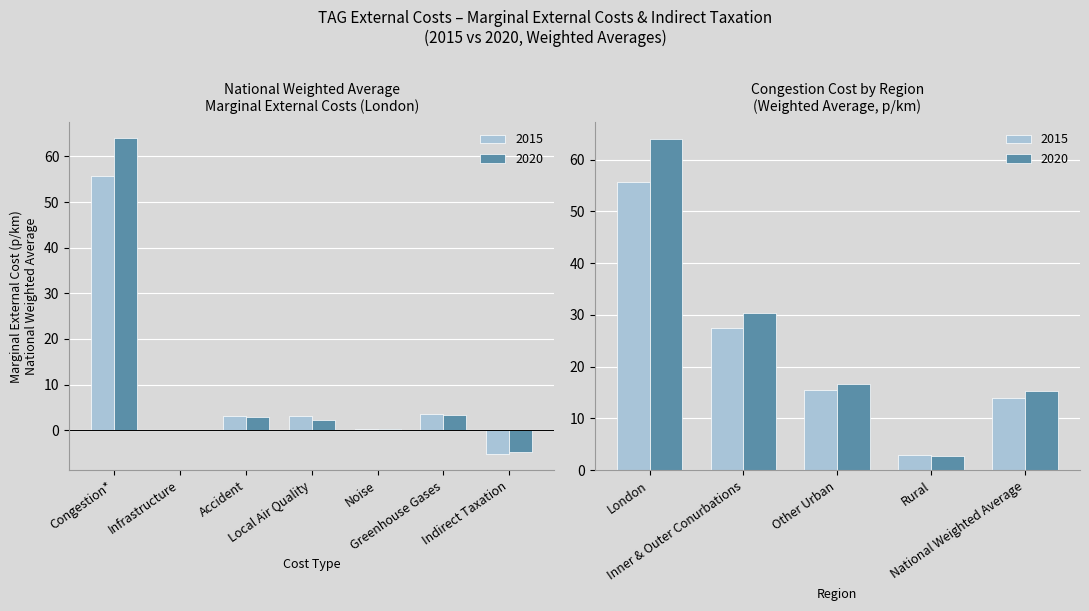

What is the difference between the highest and lowest values at 2015?

52.9